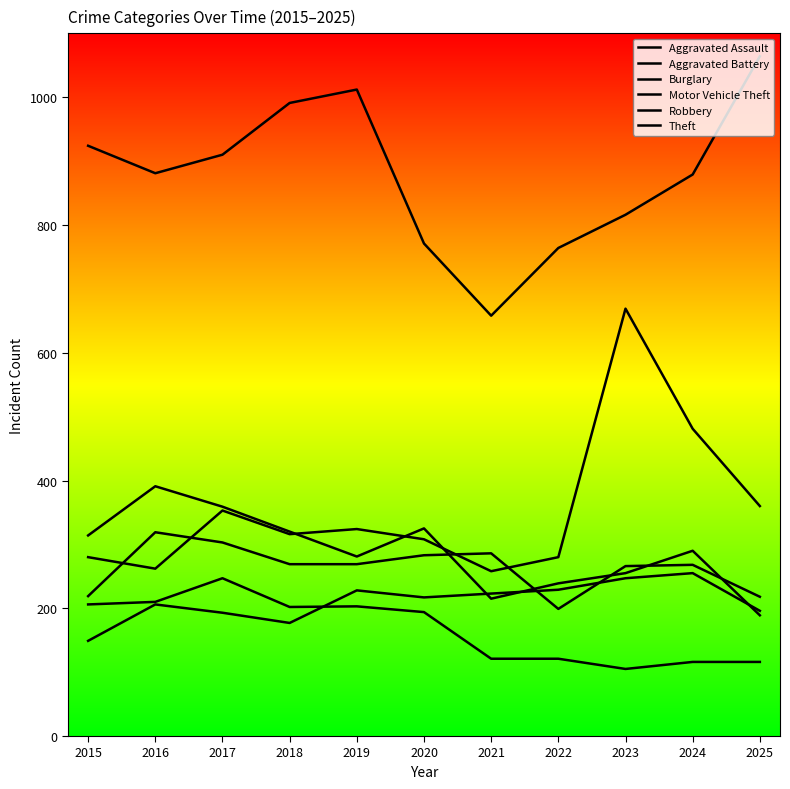

At which category does Aggravated Assault reach its first local valley?

2018